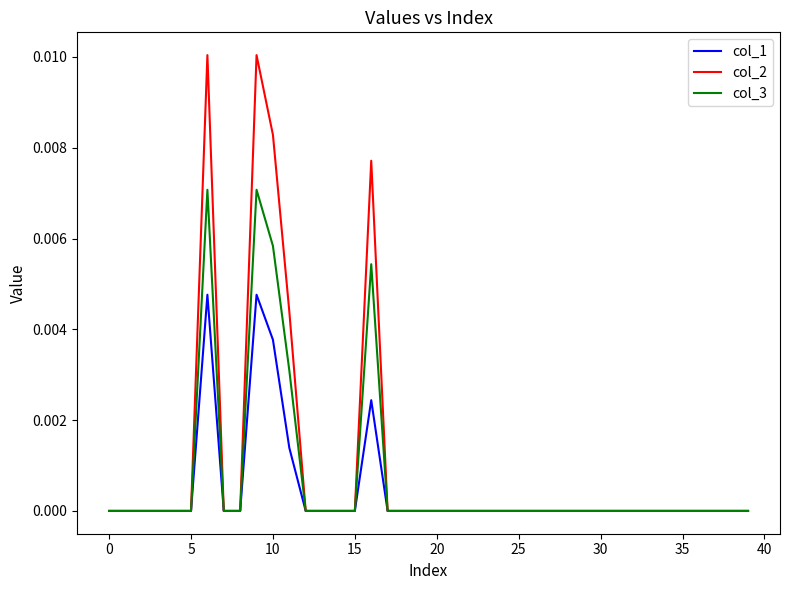

Which series has the largest range (max minus min)?

col_2